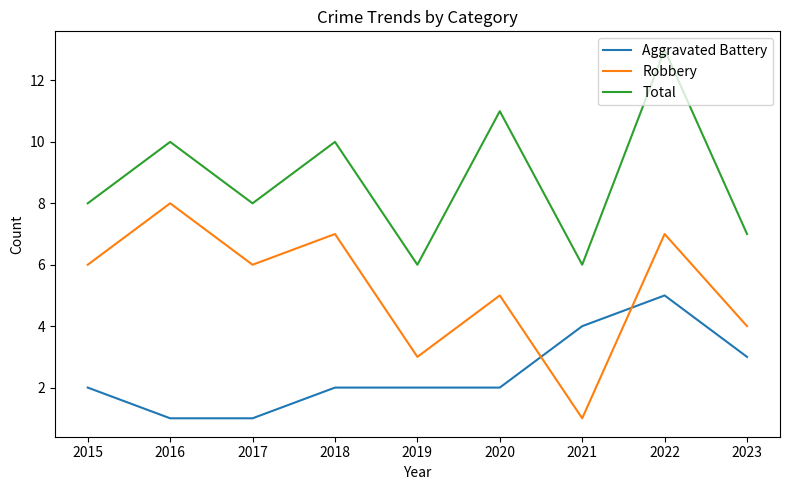

True or false: Total has a value of 11 at 2023.

False